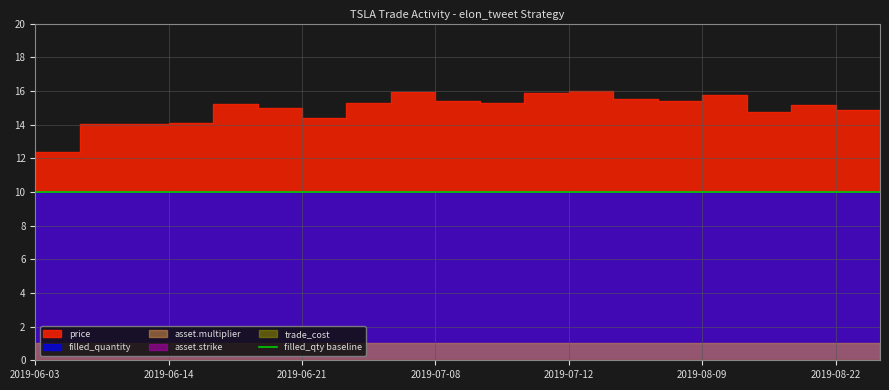

List the series in order of their peak value, lowest first.

trade_cost, asset.strike, asset.multiplier, filled_quantity, price